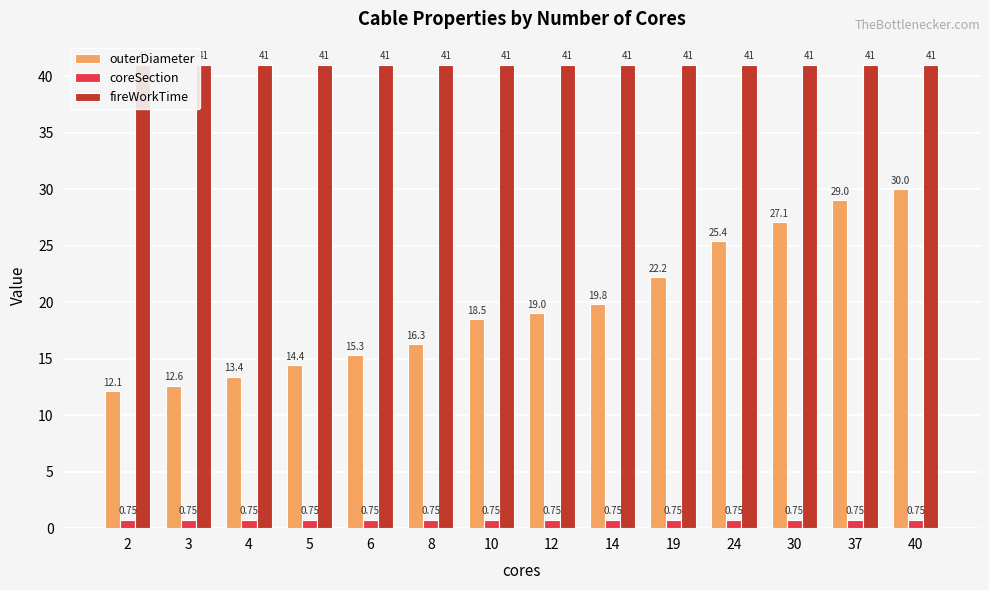

Is the value of coreSection at 40 greater than the value of outerDiameter at 10?

No